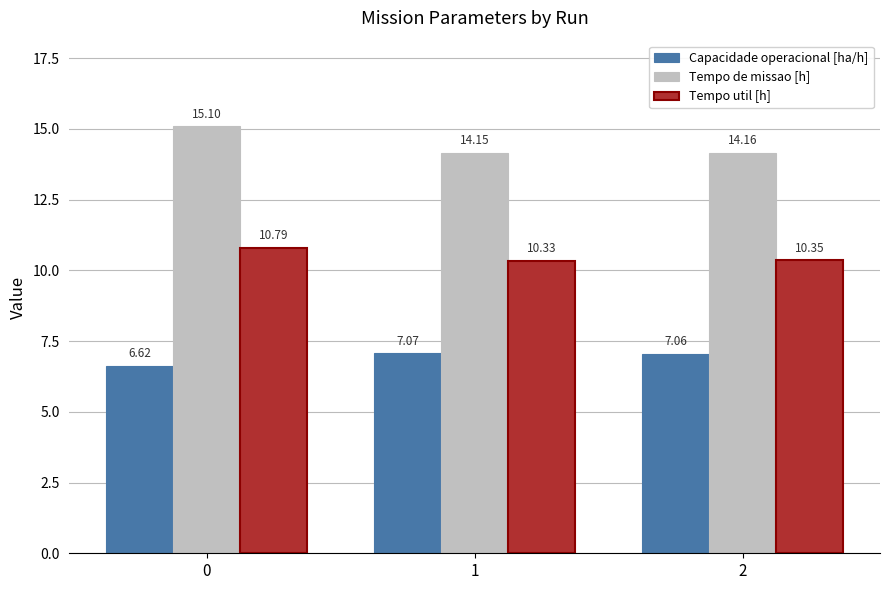

Between 0 and 1, which series saw the biggest shift?

Tempo de missao [h]